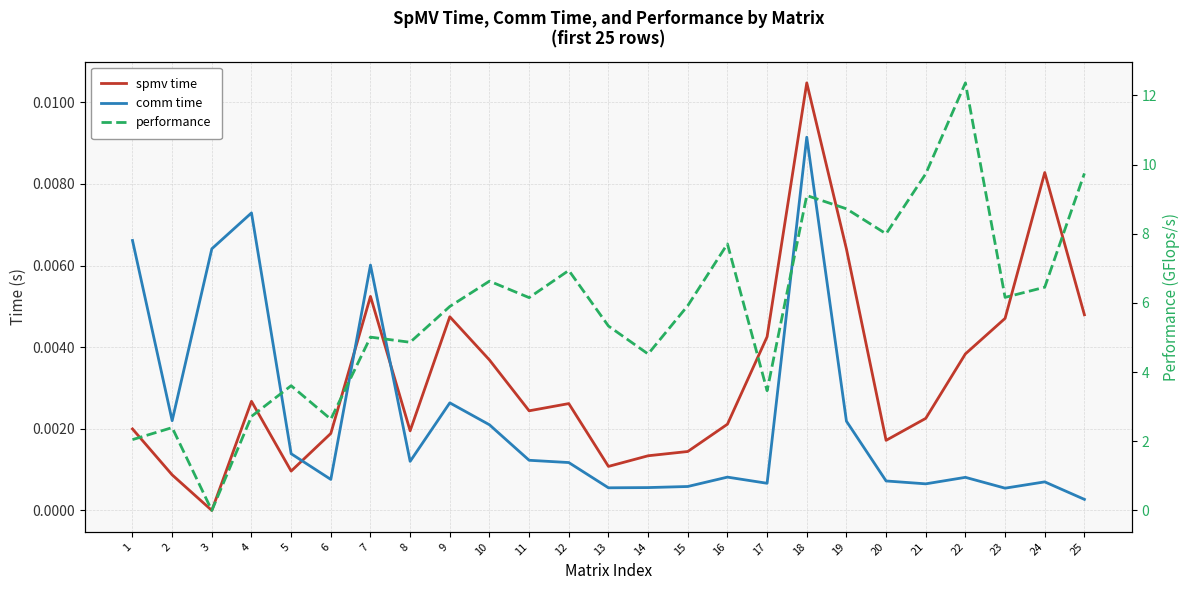

Does the chart have visible grid lines?

Yes